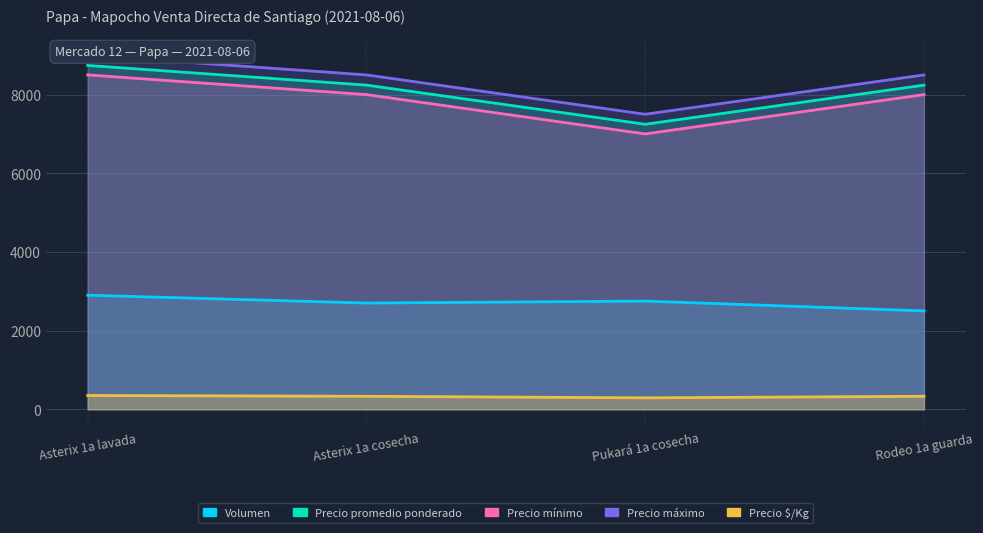

What is the smallest value displayed?

290